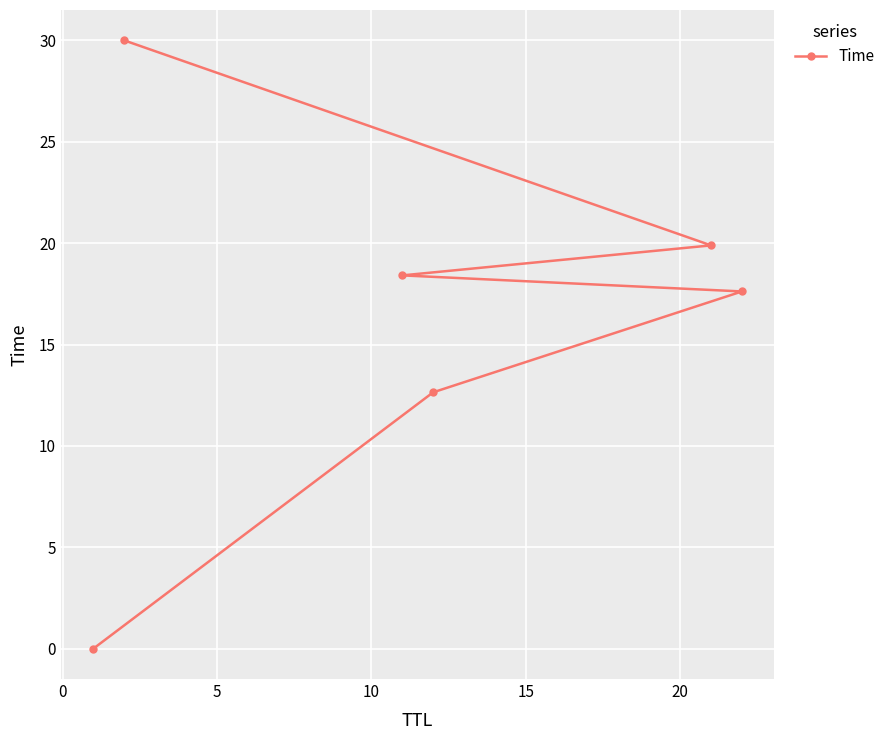

What is the value of the 2nd point from the left?

30.0